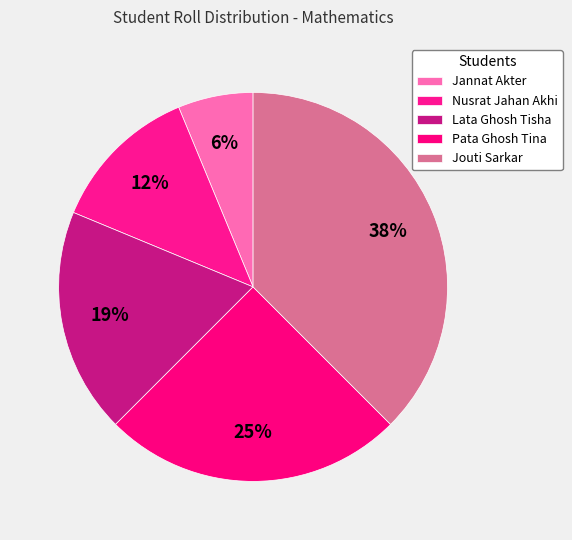

Which category has the smallest portion of the pie?

Jannat Akter